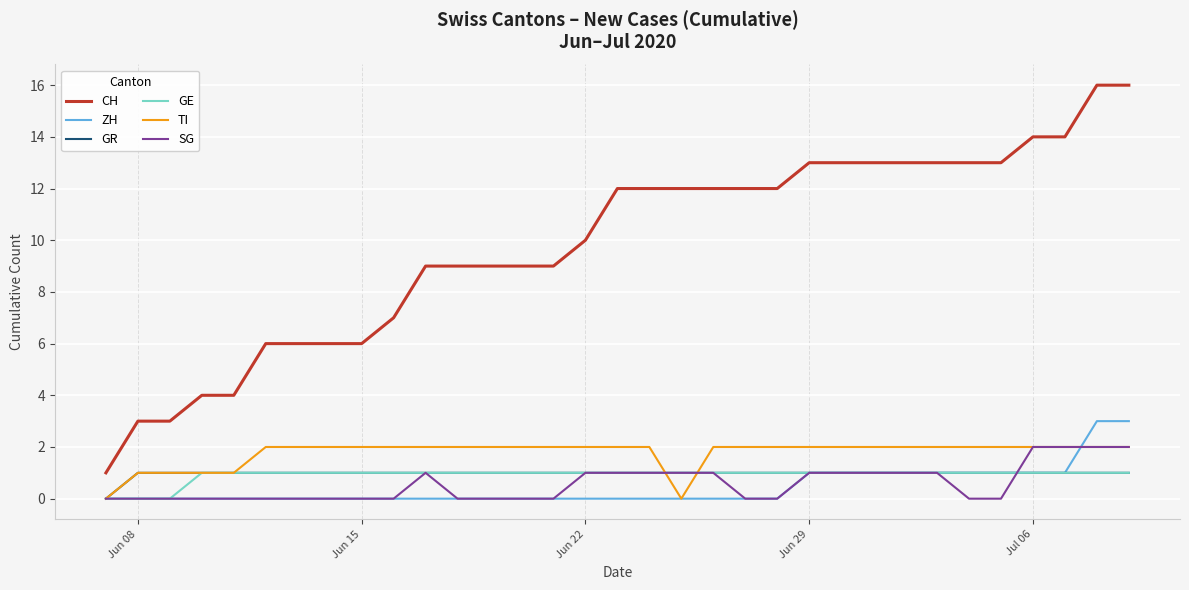

Which series has the largest range (max minus min)?

CH